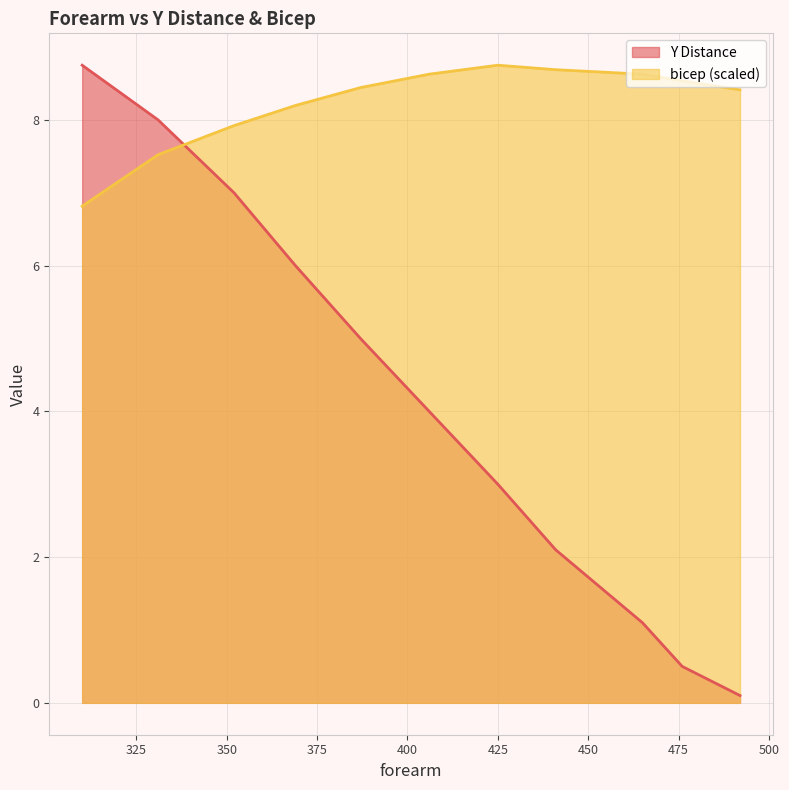

Which series has the widest spread of values?

Y Distance